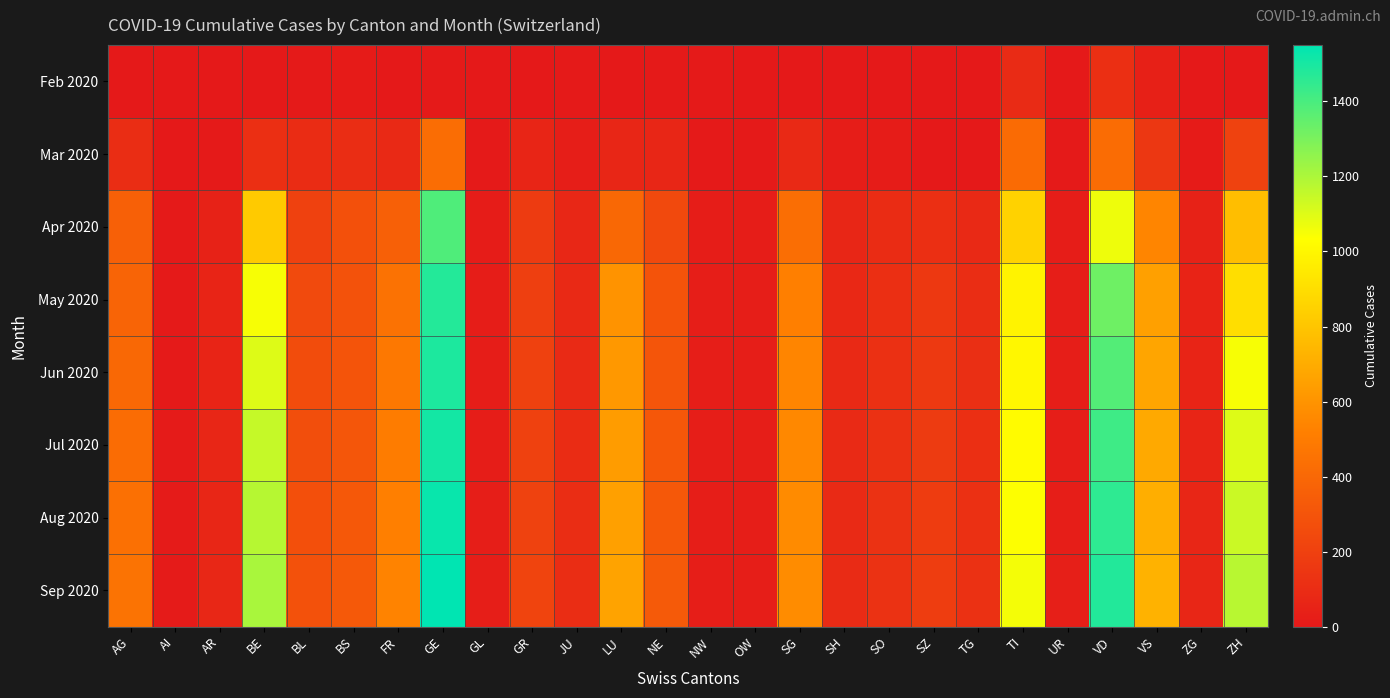

Reading left to right, list all the values displayed in this chart.

Feb 2020: AG=1	AI=0	AR=0	BE=0	BL=4	BS=13	FR=0	GE=9	GL=0	GR=0	JU=6	LU=0	NE=6	NW=5	OW=0	SG=0	SH=0	SO=0	SZ=0	TG=0	TI=92	UR=0	VD=113	VS=36	ZG=0	ZH=0
Mar 2020: AG=100	AI=1	AR=7	BE=115	BL=99	BS=105	FR=81	GE=424	GL=5	GR=63	JU=29	LU=66	NE=66	NW=9	OW=6	SG=79	SH=19	SO=17	SZ=0	TG=0	TI=415	UR=9	VD=419	VS=154	ZG=15	ZH=207
Apr 2020: AG=360	AI=6	AR=47	BE=823	BL=205	BS=280	FR=363	GE=1388	GL=18	GR=171	JU=72	LU=401	NE=244	NW=23	OW=21	SG=430	SH=65	SO=98	SZ=115	TG=83	TI=853	UR=22	VD=1066	VS=541	ZG=46	ZH=769
May 2020: AG=380	AI=8	AR=55	BE=1050	BL=251	BS=293	FR=450	GE=1475	GL=22	GR=193	JU=82	LU=598	NE=295	NW=25	OW=25	SG=520	SH=78	SO=113	SZ=156	TG=105	TI=984	UR=26	VD=1324	VS=648	ZG=54	ZH=900
Jun 2020: AG=400	AI=9	AR=60	BE=1100	BL=262	BS=300	FR=480	GE=1490	GL=23	GR=200	JU=90	LU=620	NE=305	NW=26	OW=27	SG=540	SH=82	SO=118	SZ=165	TG=110	TI=1000	UR=28	VD=1380	VS=670	ZG=58	ZH=1050
Jul 2020: AG=420	AI=10	AR=65	BE=1150	BL=270	BS=310	FR=500	GE=1510	GL=24	GR=205	JU=95	LU=635	NE=315	NW=27	OW=28	SG=555	SH=85	SO=122	SZ=172	TG=115	TI=1020	UR=29	VD=1420	VS=690	ZG=61	ZH=1100
Aug 2020: AG=440	AI=11	AR=68	BE=1180	BL=278	BS=318	FR=520	GE=1530	GL=25	GR=210	JU=100	LU=648	NE=322	NW=28	OW=29	SG=565	SH=88	SO=126	SZ=178	TG=119	TI=1038	UR=30	VD=1455	VS=708	ZG=64	ZH=1140
Sep 2020: AG=455	AI=12	AR=71	BE=1205	BL=283	BS=325	FR=535	GE=1550	GL=26	GR=215	JU=104	LU=660	NE=328	NW=29	OW=30	SG=572	SH=91	SO=129	SZ=182	TG=122	TI=1055	UR=31	VD=1480	VS=722	ZG=67	ZH=1175